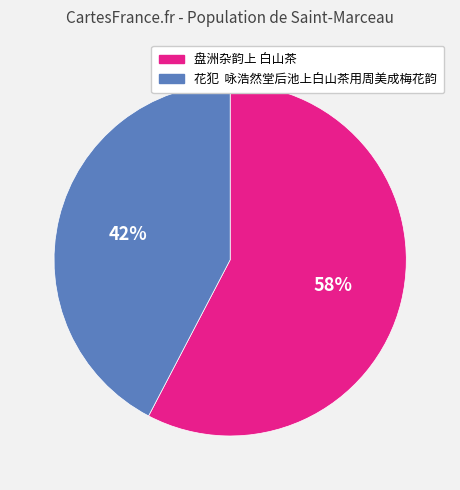

What is the largest slice in the pie chart?

盘洲杂韵上 白山茶